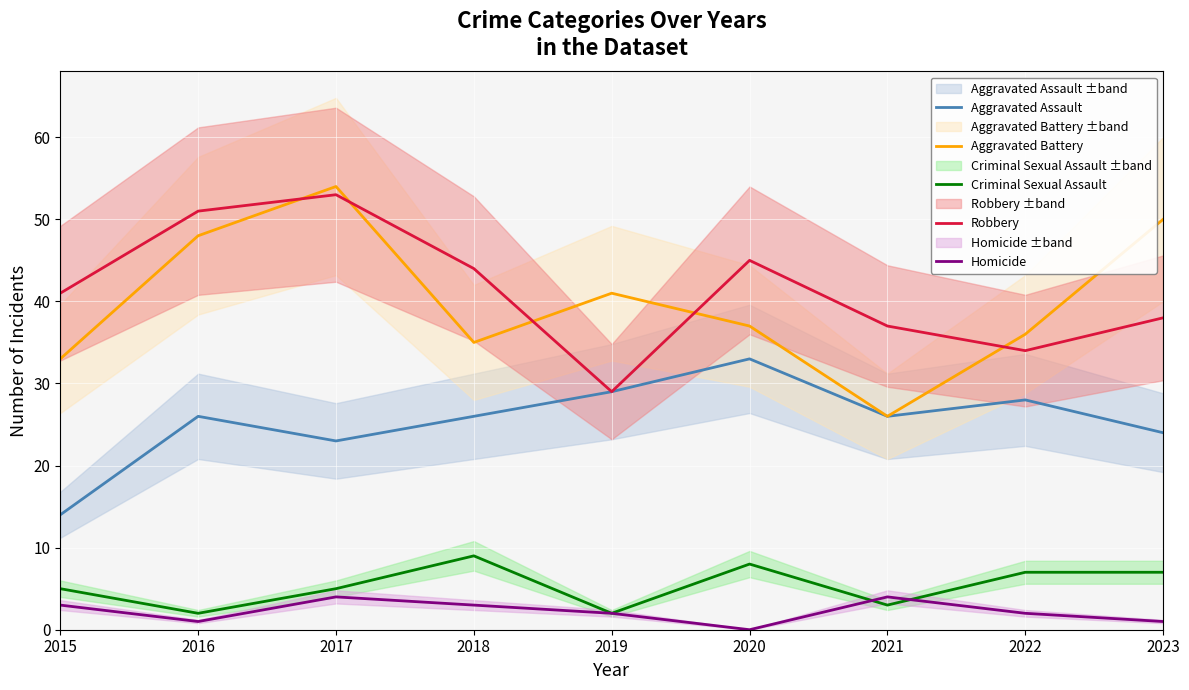

Rank the series by their maximum value, from lowest to highest.

Homicide, Criminal Sexual Assault, Aggravated Assault, Robbery, Aggravated Battery